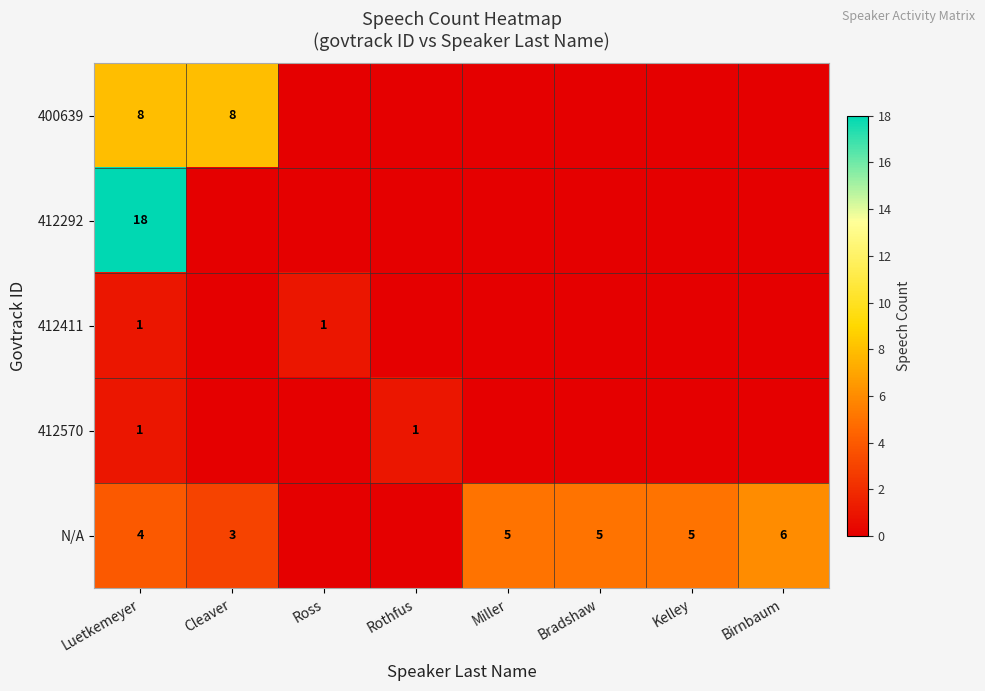

Which category has the highest value across all series?

Luetkemeyer